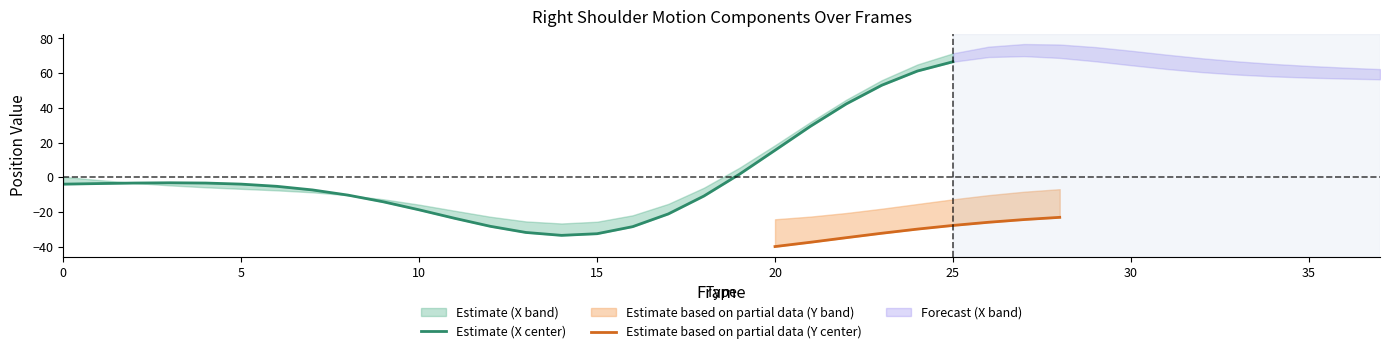

Is this an area chart (filled region under the line)?

No